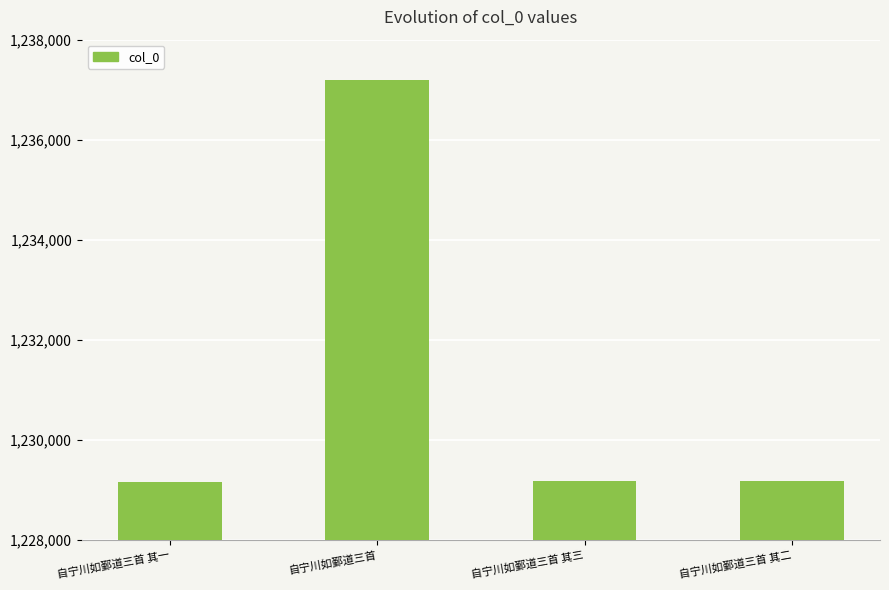

The chart shows a value of 360591 at 自宁川如鄞道三首 其二. True or false?

False